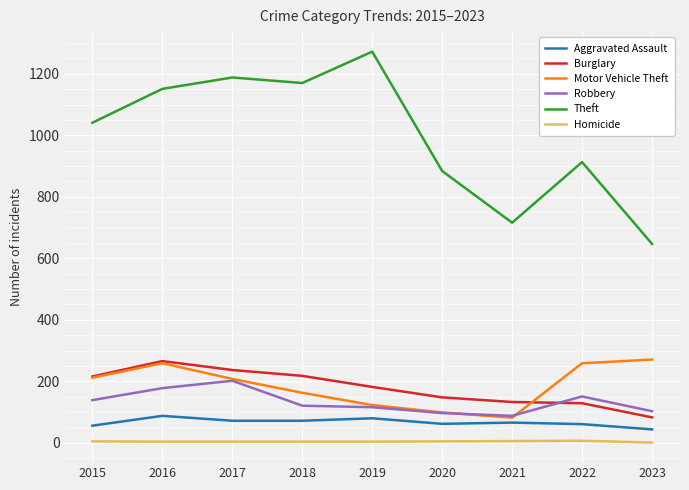

Is the value of Theft at 2021 greater than the value of Motor Vehicle Theft at 2016?

Yes